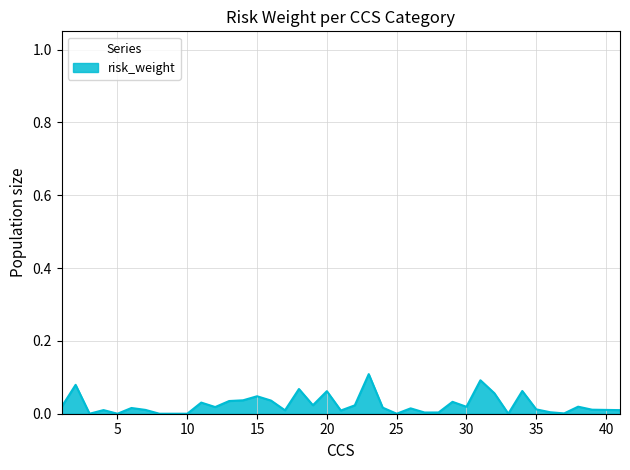

List the labels in order of value, largest first.

23, 31, 2, 18, 34, 20, 32, 15, 14, 16, 13, 29, 11, 19, 22, 38, 30, 1, 12, 24, 6, 26, 35, 39, 7, 4, 41, 17, 21, 36, 28, 27, 37, 3, 5, 8, 9, 10, 25, 33